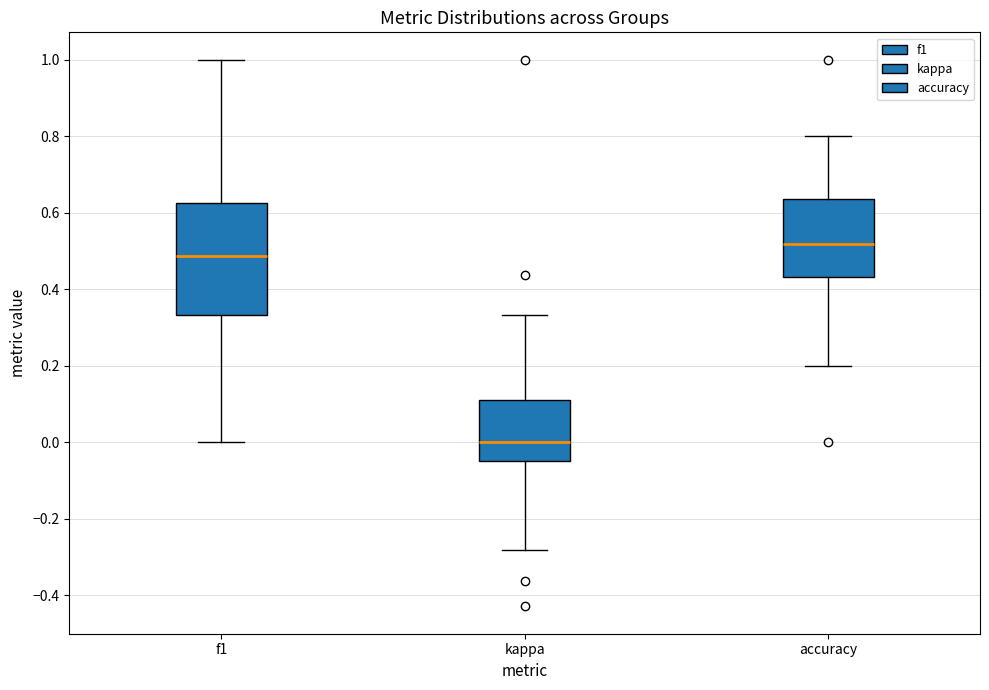

Where does the upper whisker of the box for accuracy end on the y-axis? The values are not printed on the chart, so give them approximately, as read against the axis.

0.80